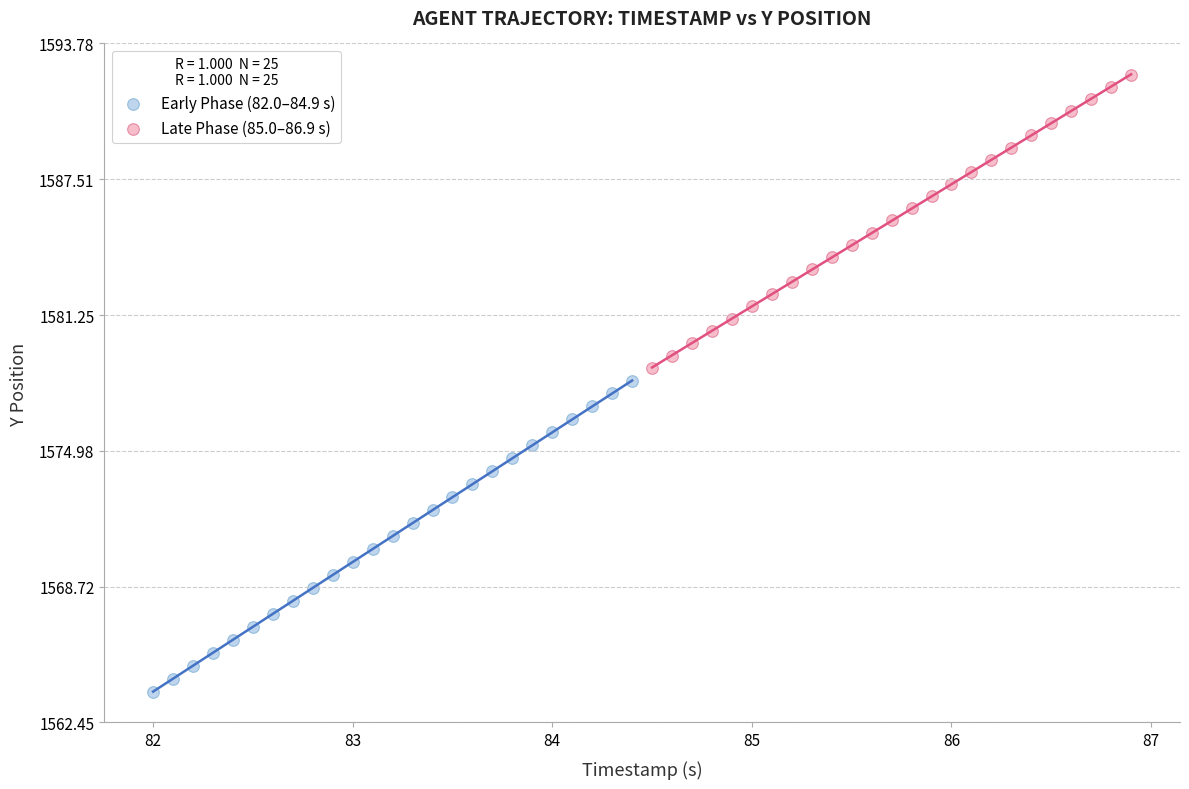

Which series reaches the maximum Y coordinate?

Late Phase (85.0–86.9 s)